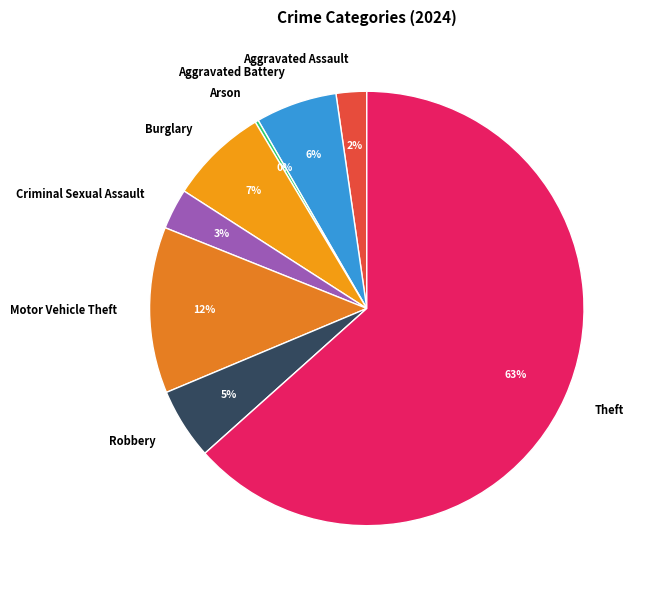

Which slice is the largest?

Theft